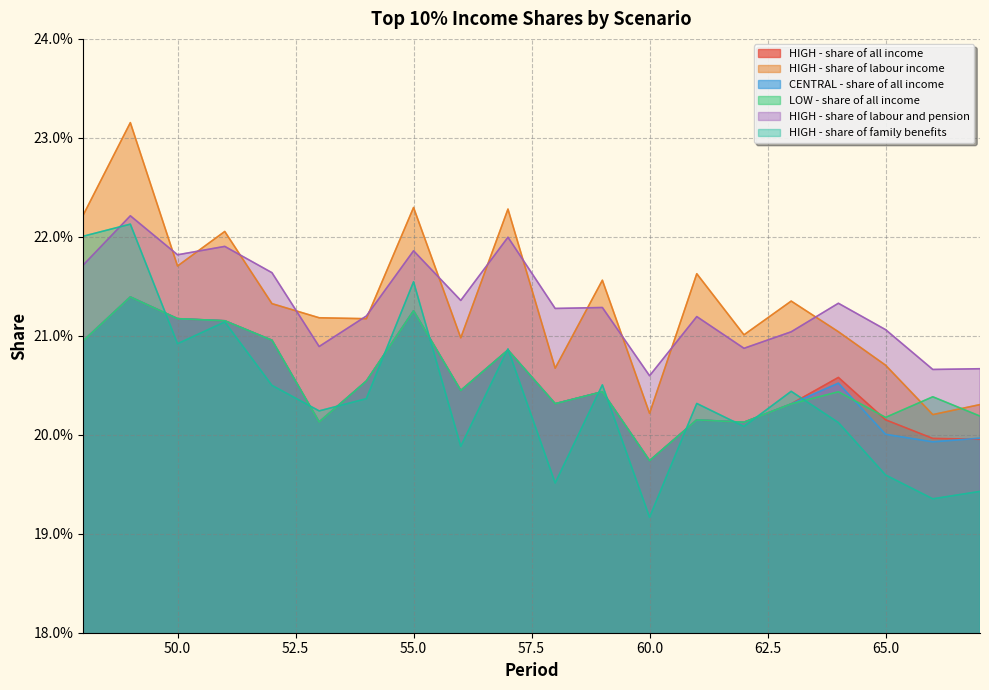

Rank the categories by HIGH - share of family benefits value from lowest to highest.

60, 66, 67, 58, 65, 56, 62, 64, 53, 61, 54, 63, 52, 59, 57, 50, 51, 55, 48, 49